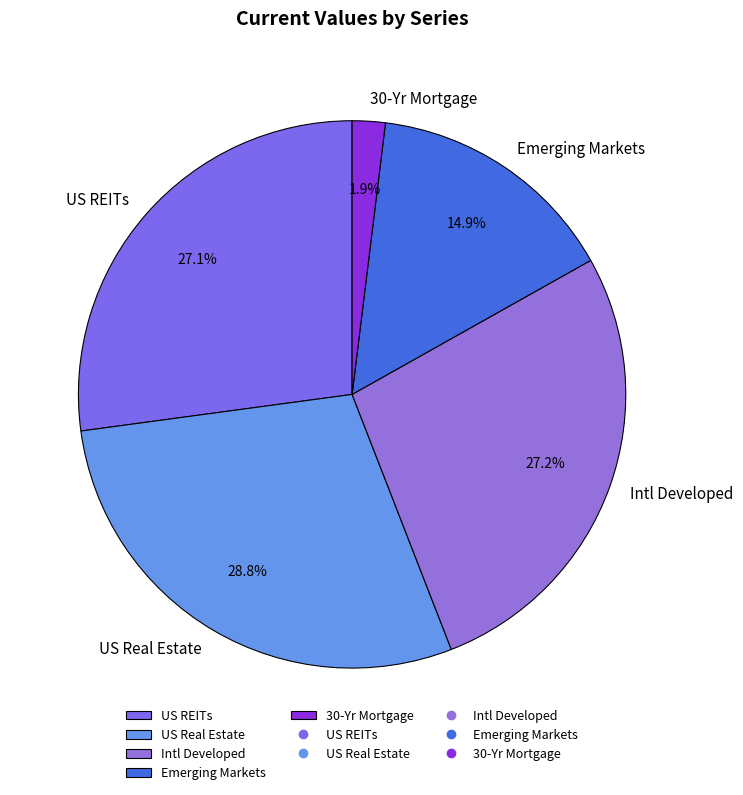

To the nearest percent, what is the difference between the largest and smallest slice percentages?

27%